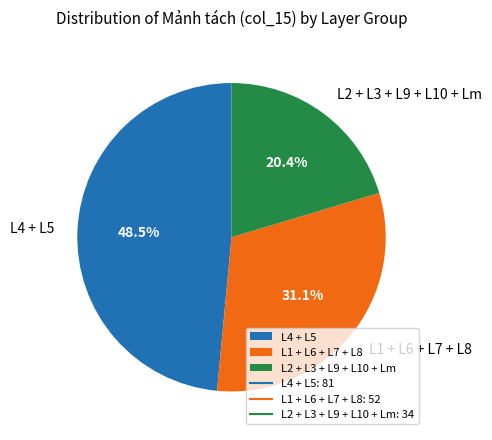

How many slices are in this pie chart?

3